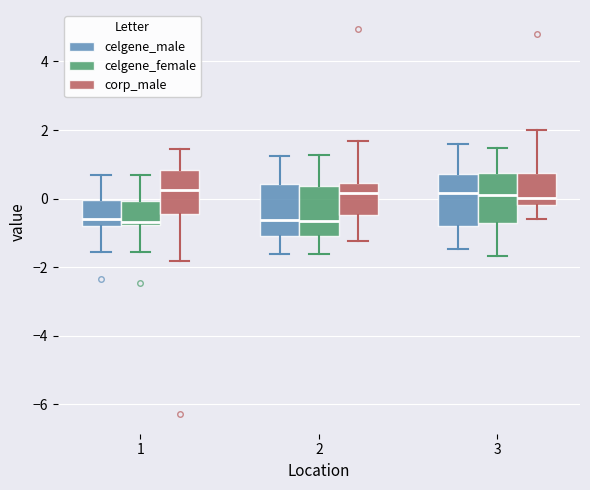

Where is the upper edge of the box for 1 (celgene_female) on the y-axis? The values are not printed on the chart, so give them approximately, as read against the axis.

0.0